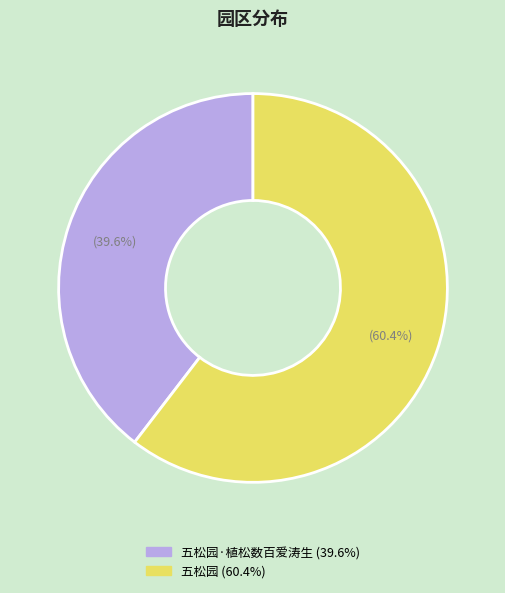

Is there any slice that represents more than half of the pie?

Yes